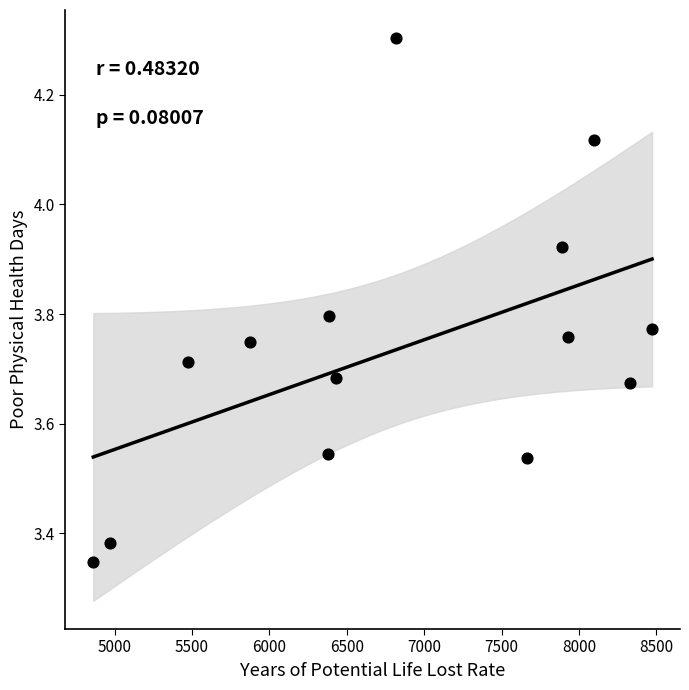

What is the range of Y values (max minus min)?

1.0